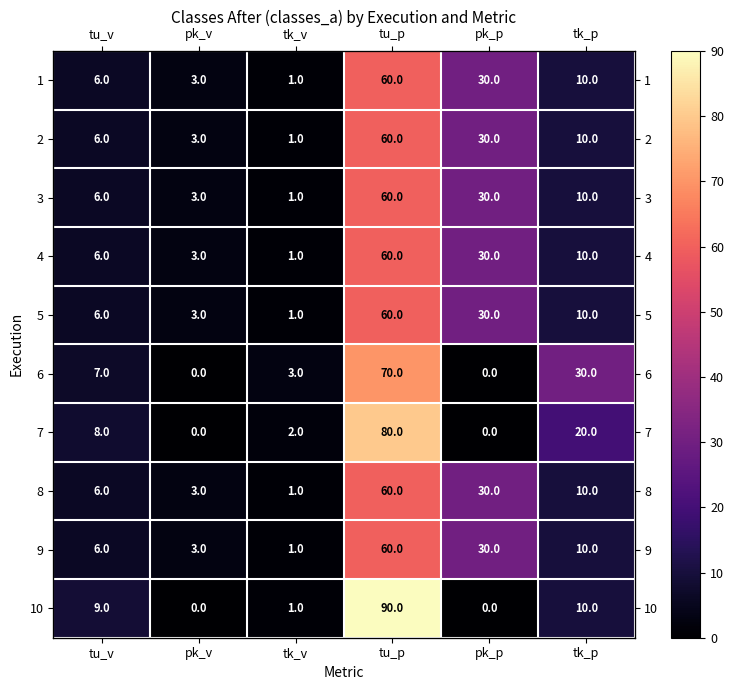

The 10 series shows 0 at pk_v. True or false?

True